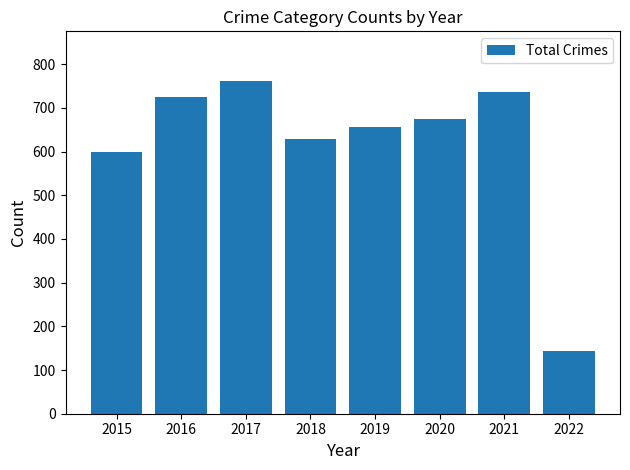

The value at 2018 is 176. True or false?

False